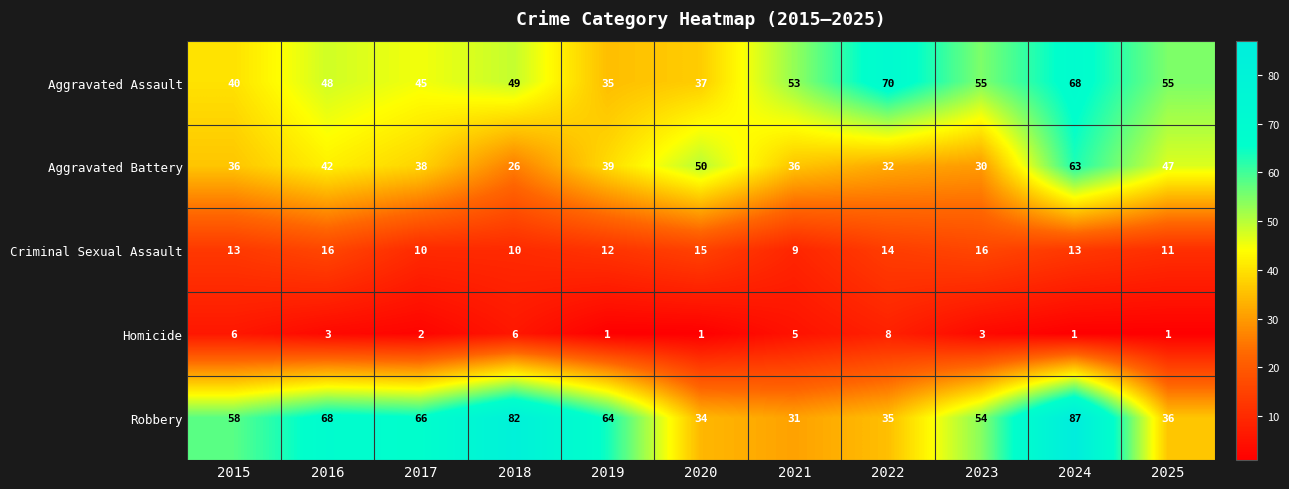

The value of Aggravated Battery at 2022 is 32. True or false?

True